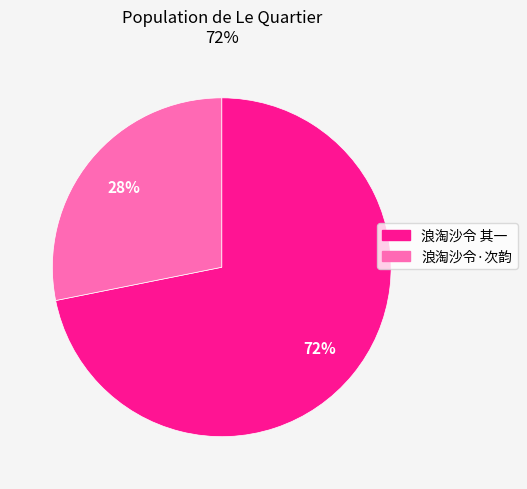

What percentage is the 浪淘沙令 其一 slice, to the nearest percent?

72%